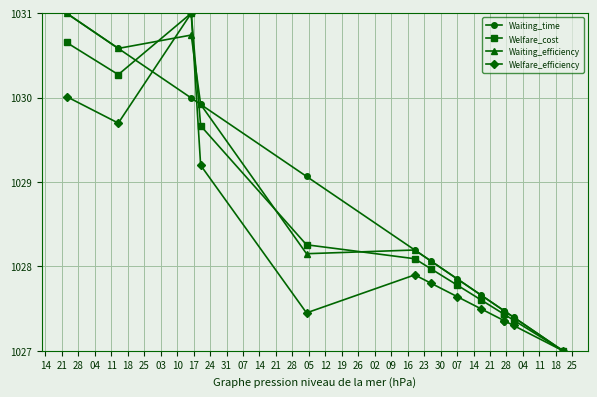

True or false: Waiting_time has more than 1 points higher than both neighbors.

False